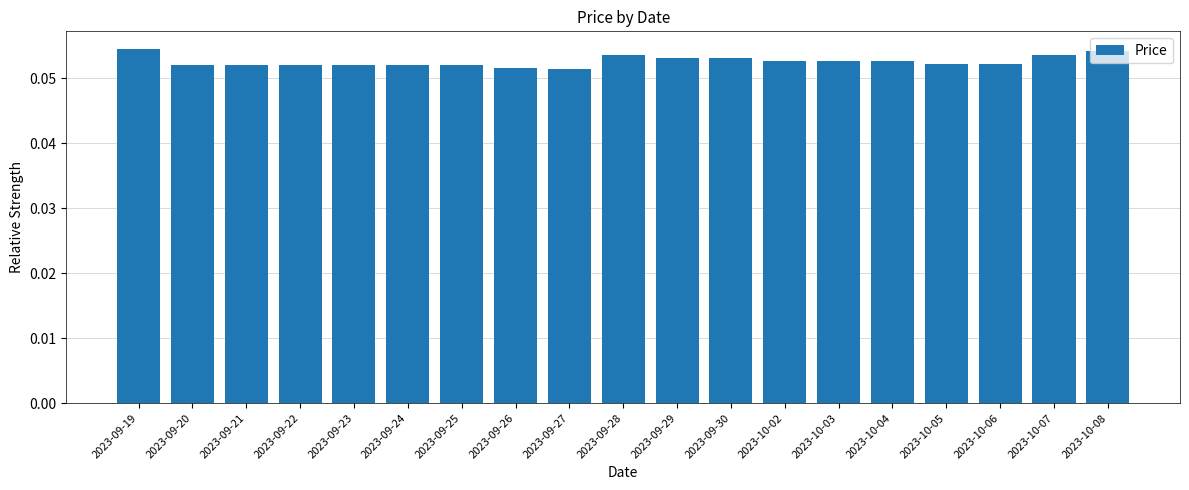

The value at 2023-10-06 is 0.0. True or false?

False